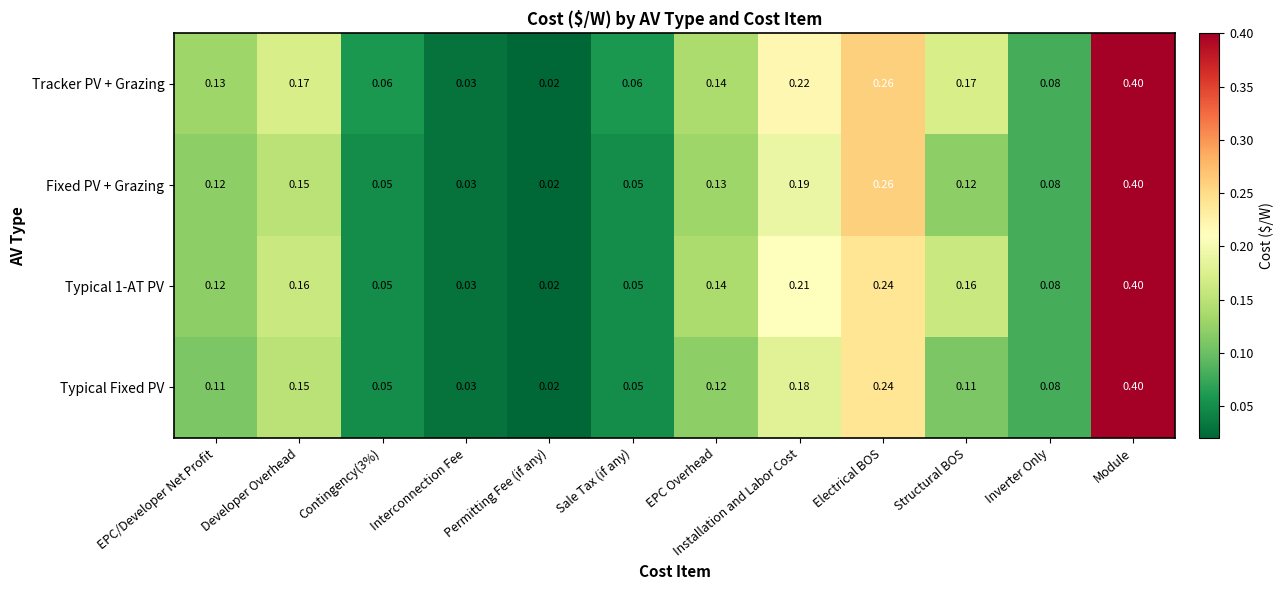

Where is Tracker PV + Grazing nearest to the value 0?

Permitting Fee (if any)